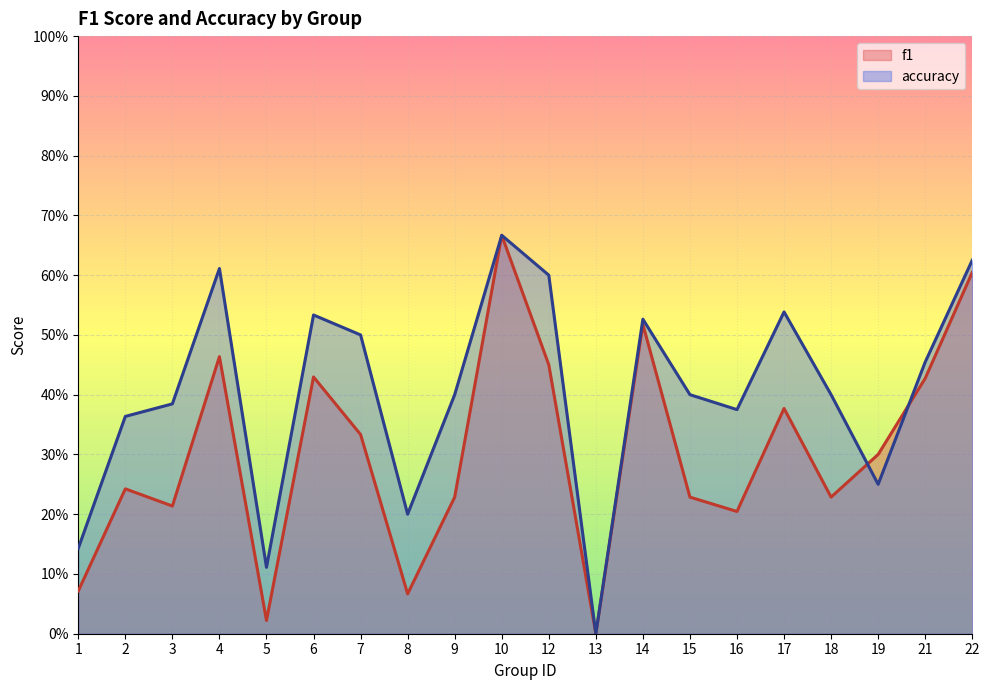

Does the chart display data point markers on the line(s)?

No